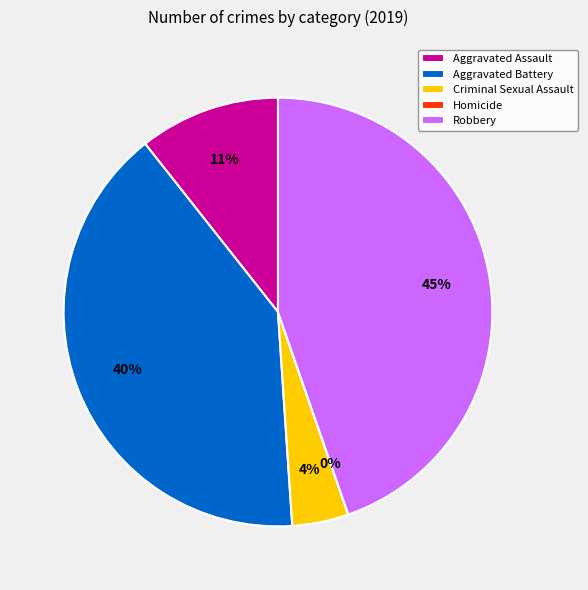

Which category has the biggest portion of the pie?

Robbery